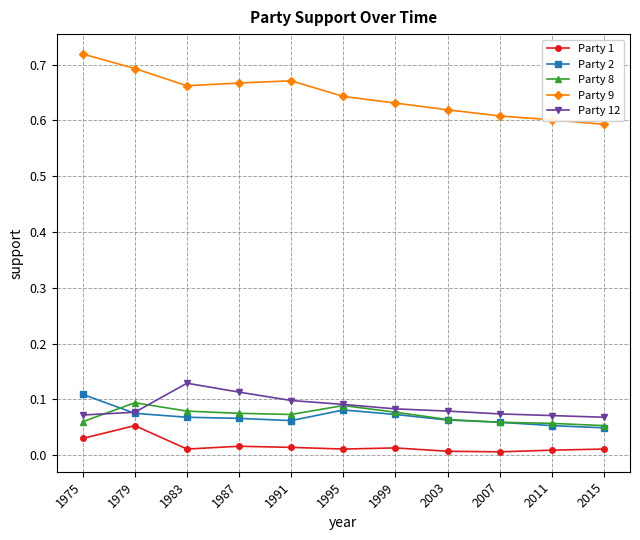

True or false: Party 9 and Party 2 intersect in this chart.

False